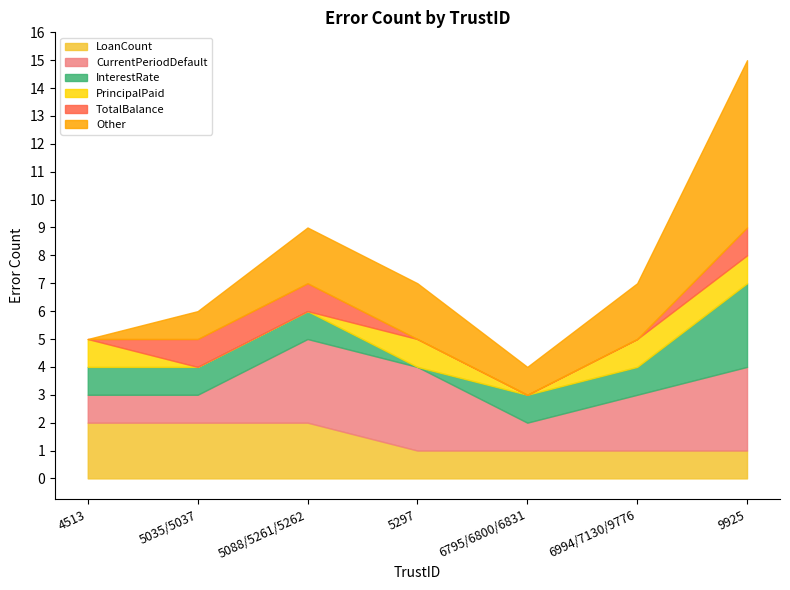

What is the maximum value for CurrentPeriodDefault?

3